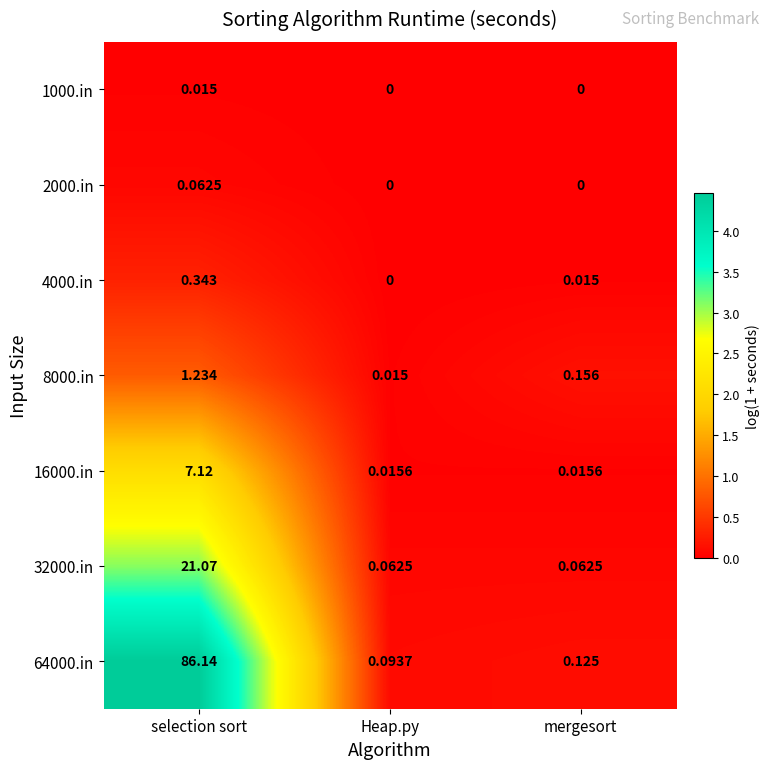

Is the value of 4000.in at Heap.py greater than the value of 16000.in at Heap.py?

No